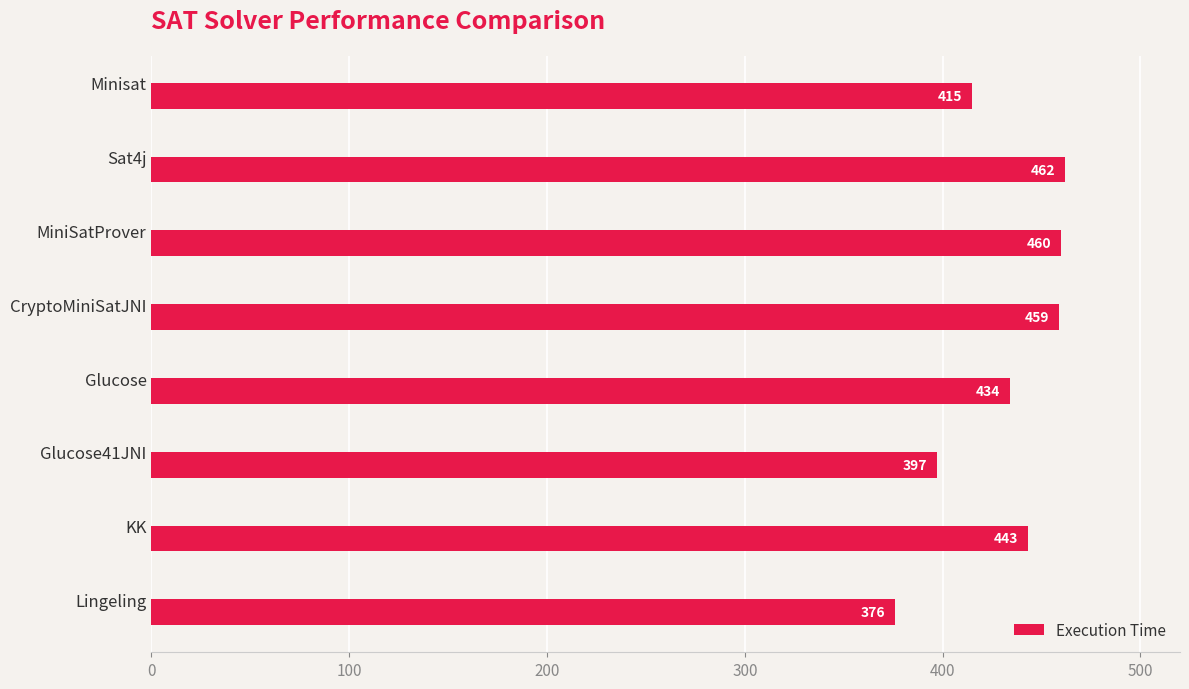

What is the greatest value displayed?

462